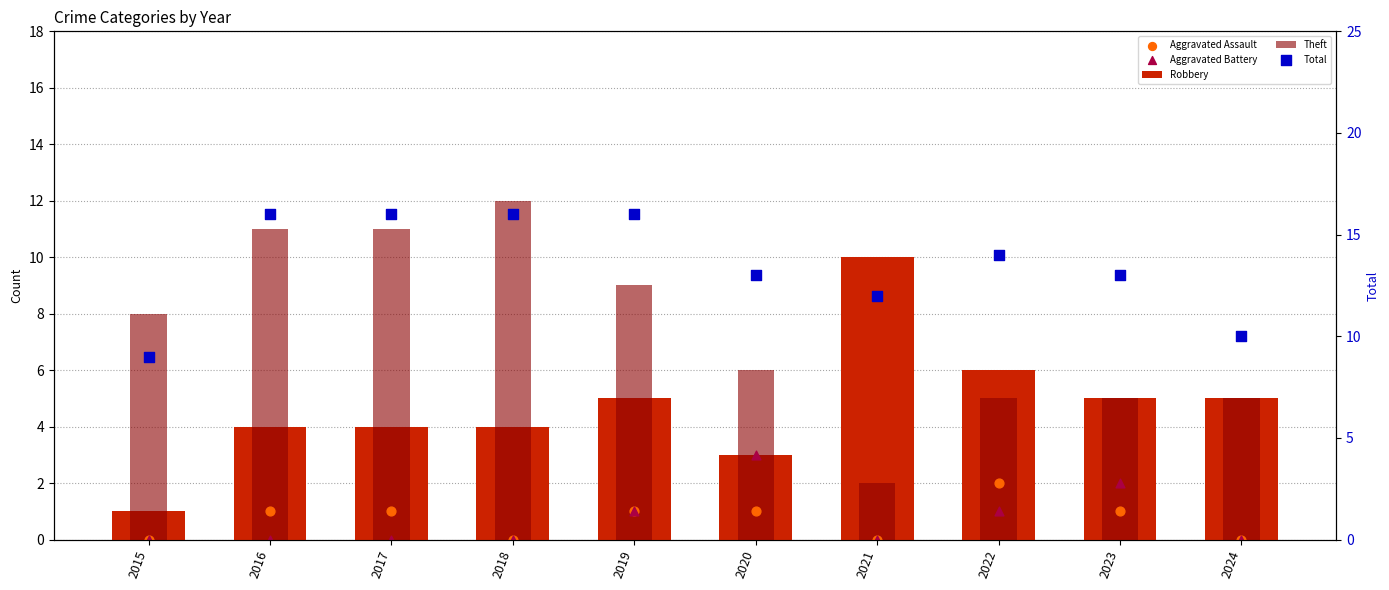

At which category is the sum across all series the highest?

2016